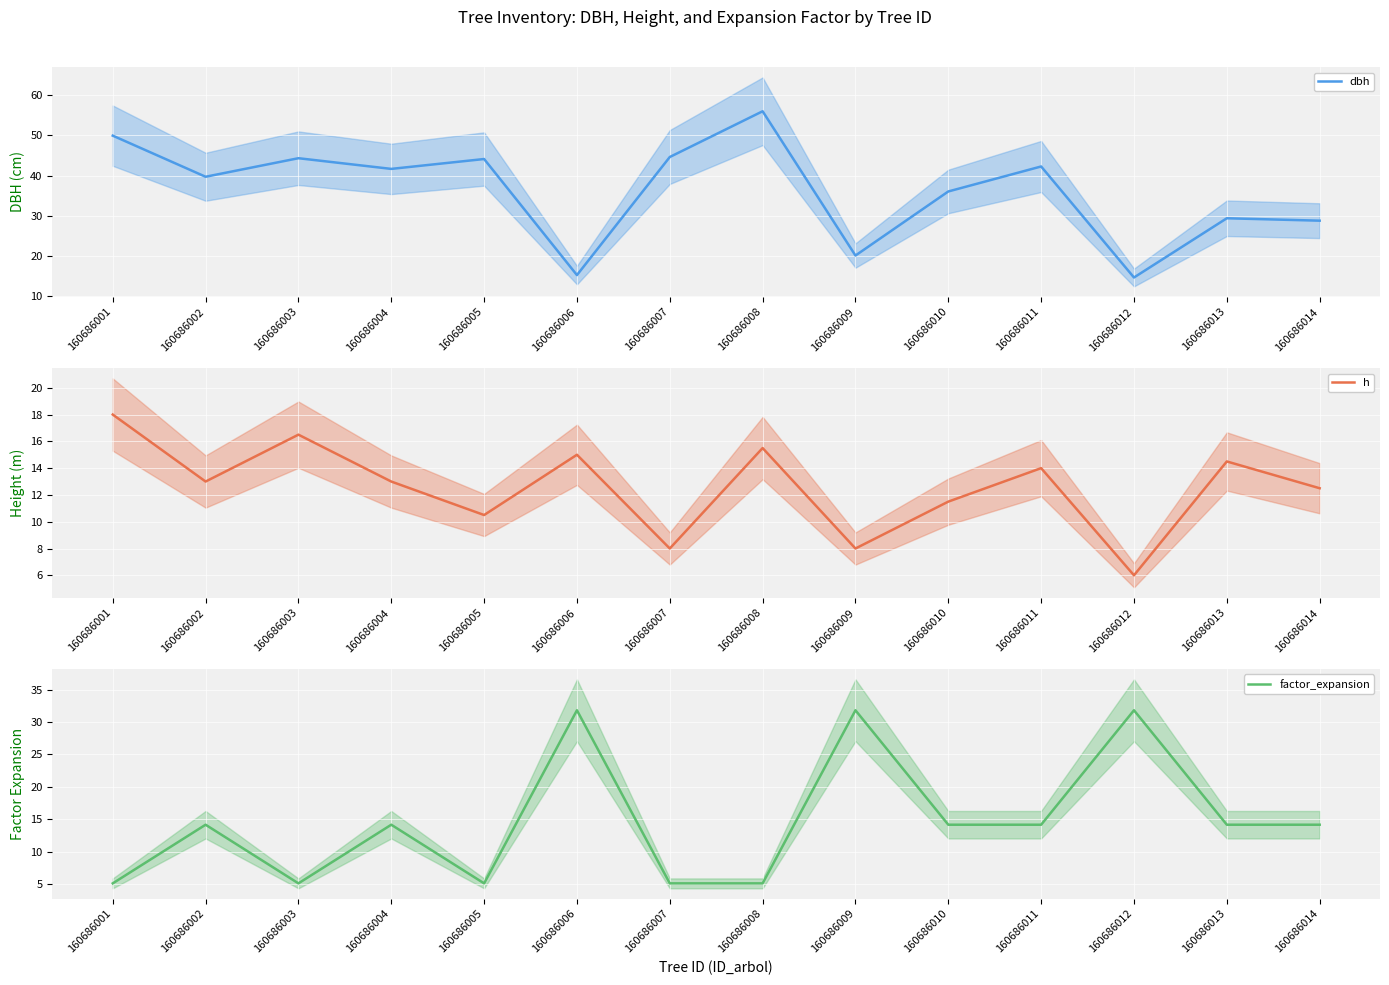

At which label does h first exceed 13?

160686001